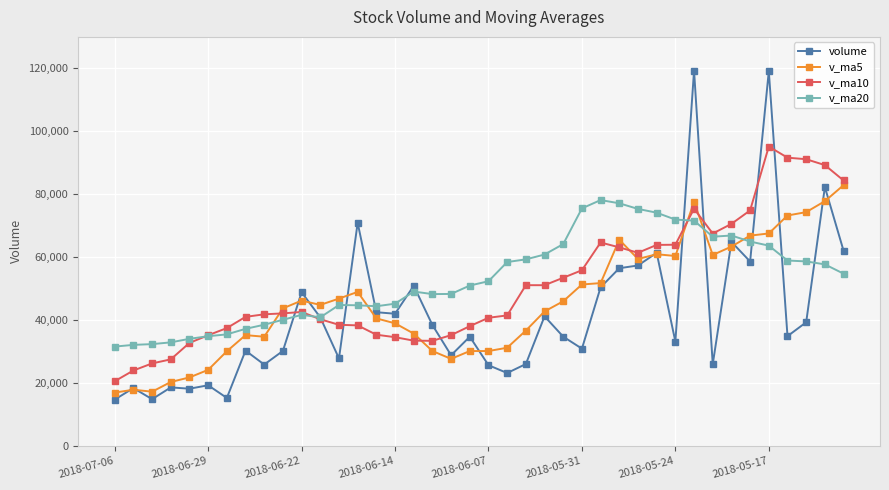

How many data points in volume are above 34856?

20